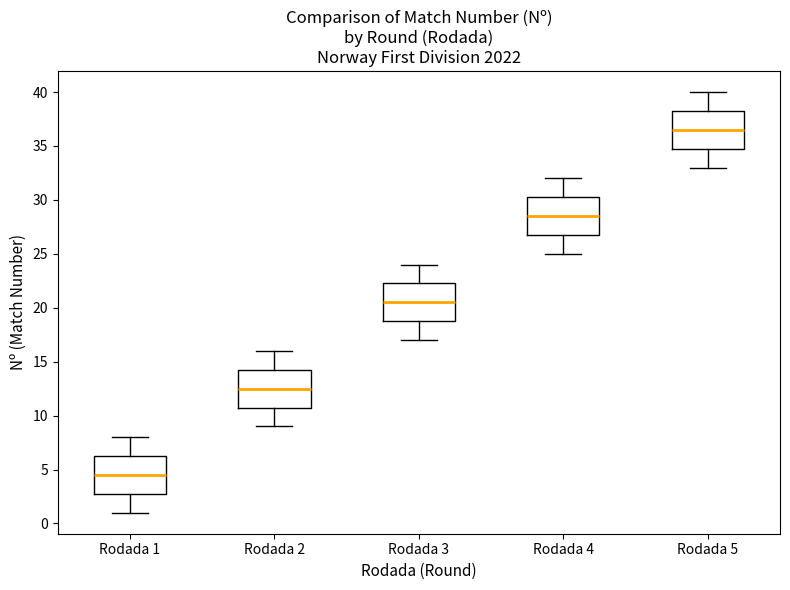

Where is the lower edge of the box for Rodada 5 on the y-axis? The values are not printed on the chart, so give them approximately, as read against the axis.

35.0